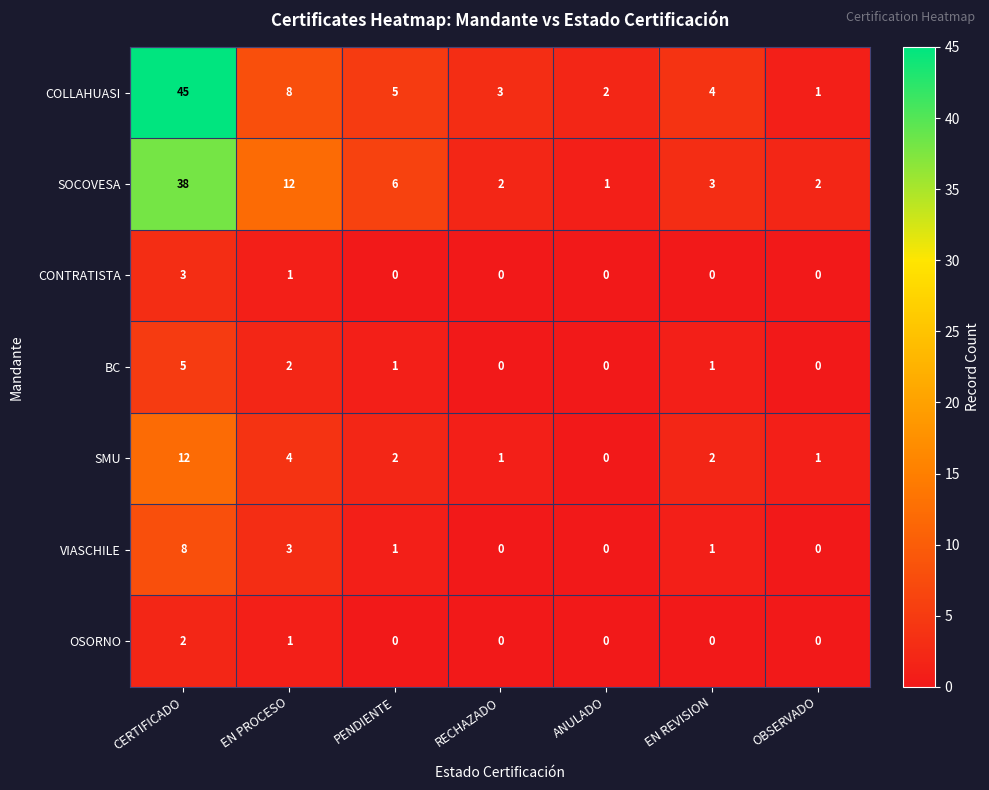

List the series in order of their peak value, lowest first.

OSORNO, CONTRATISTA, BC, VIASCHILE, SMU, SOCOVESA, COLLAHUASI